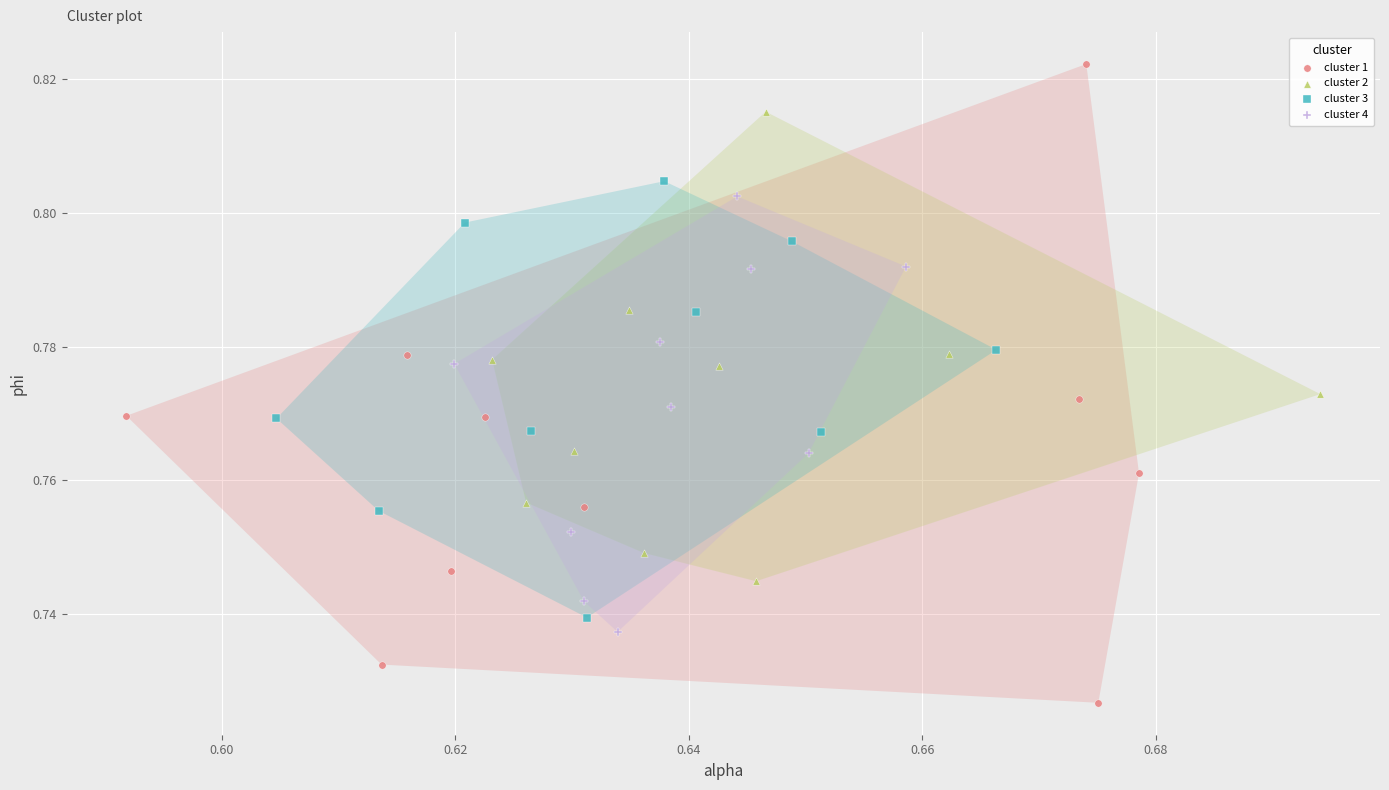

What are all the series names shown in the legend?

cluster 1, cluster 2, cluster 3, cluster 4